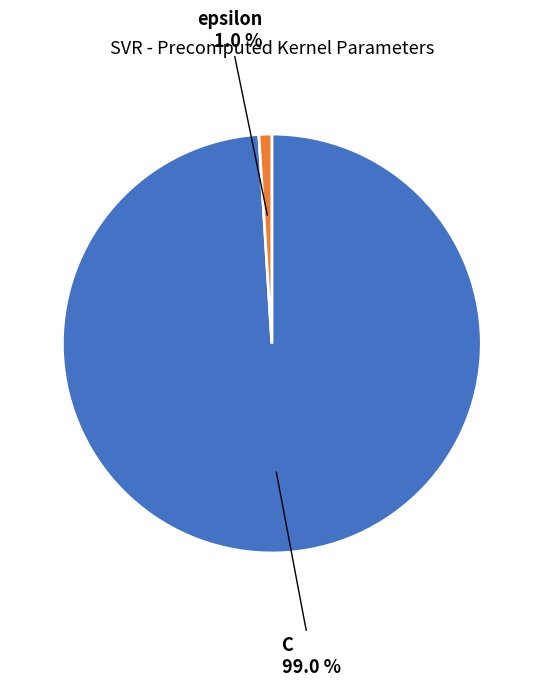

Is there a majority slice in this chart?

Yes